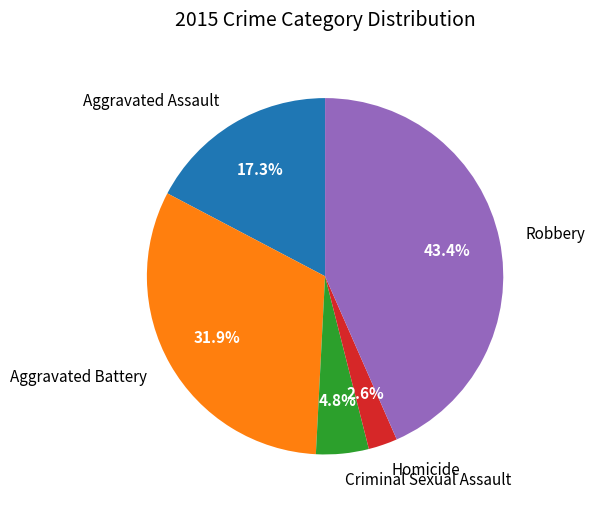

True or false: Aggravated Battery accounts for 22% of the total.

False